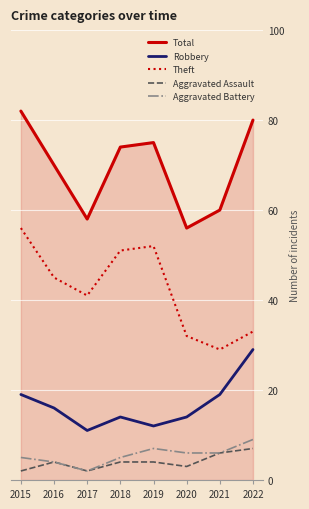

Reading right to left, transcribe all the data shown in this chart.

Total: 2022=80	2021=60	2020=56	2019=75	2018=74	2017=58	2016=70	2015=82
Robbery: 2022=29	2021=19	2020=14	2019=12	2018=14	2017=11	2016=16	2015=19
Theft: 2022=33	2021=29	2020=32	2019=52	2018=51	2017=41	2016=45	2015=56
Aggravated Assault: 2022=7	2021=6	2020=3	2019=4	2018=4	2017=2	2016=4	2015=2
Aggravated Battery: 2022=9	2021=6	2020=6	2019=7	2018=5	2017=2	2016=4	2015=5